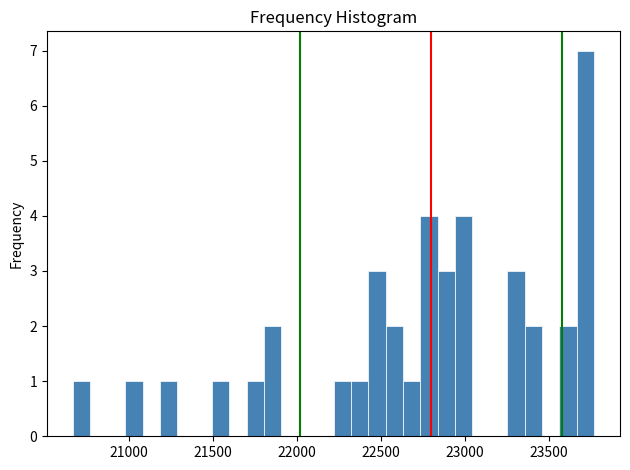

Read against the x-axis, roughly where is the centre of the tallest bar?

23700